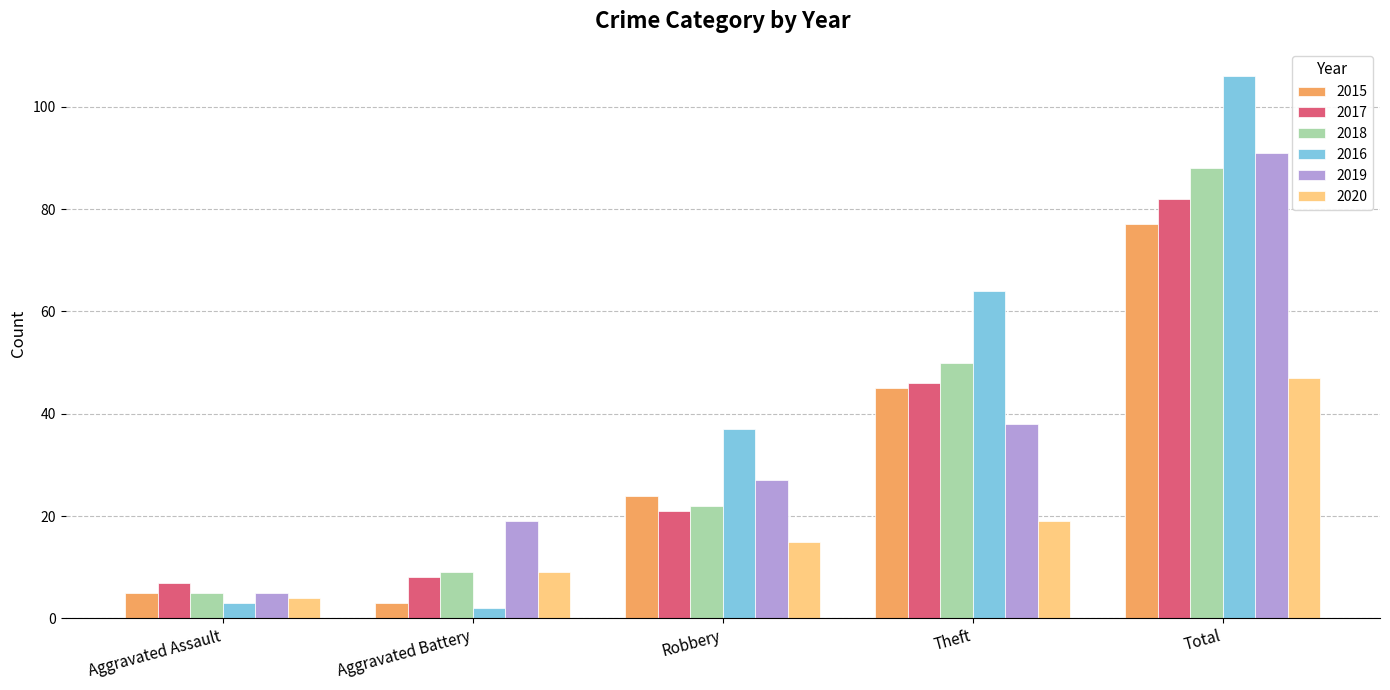

Rank the categories by 2018 value from lowest to highest.

Aggravated Assault, Aggravated Battery, Robbery, Theft, Total